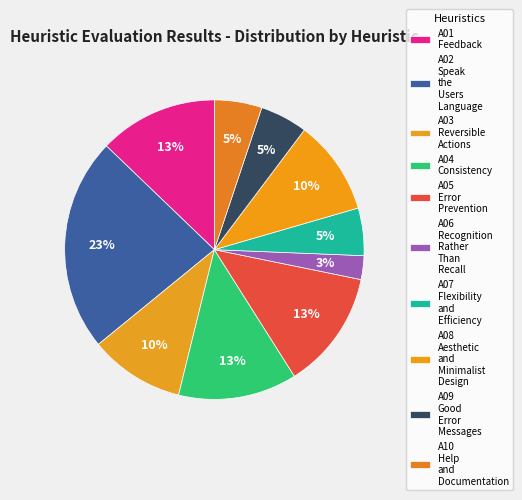

Count the number of slices in the pie.

10